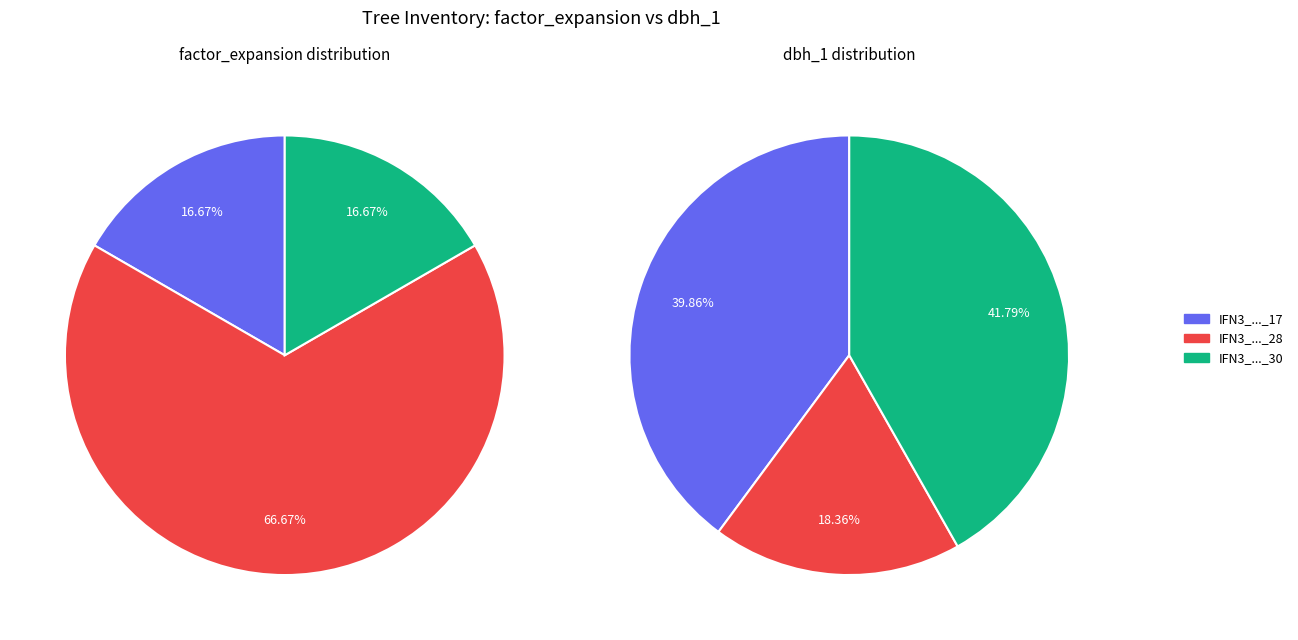

Is it true that IFN3_15_1075_A_1_17_IFN3 is 17% of the pie?

True